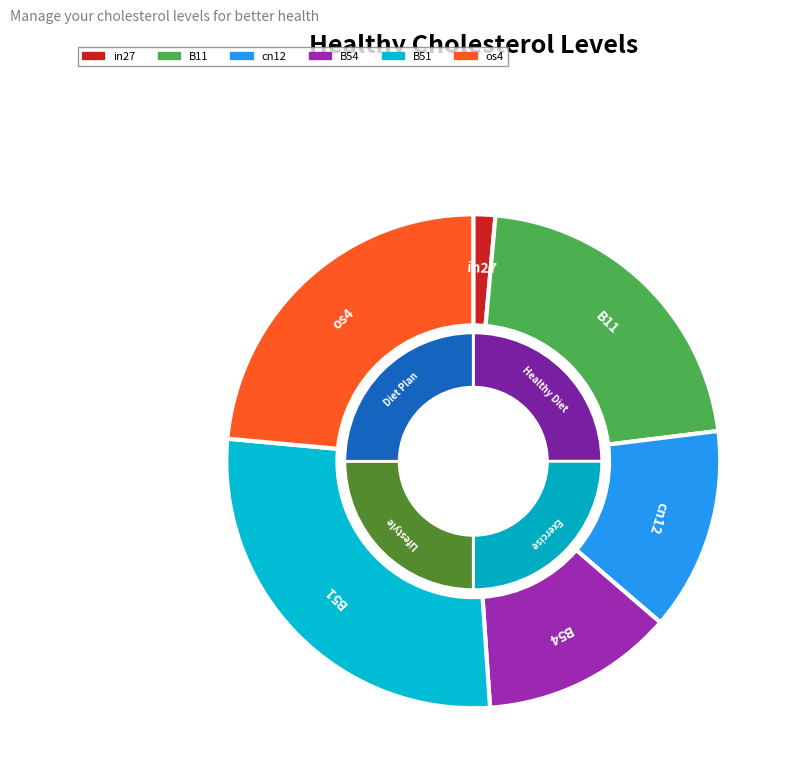

Is it true that cn12 is 13% of the pie?

True